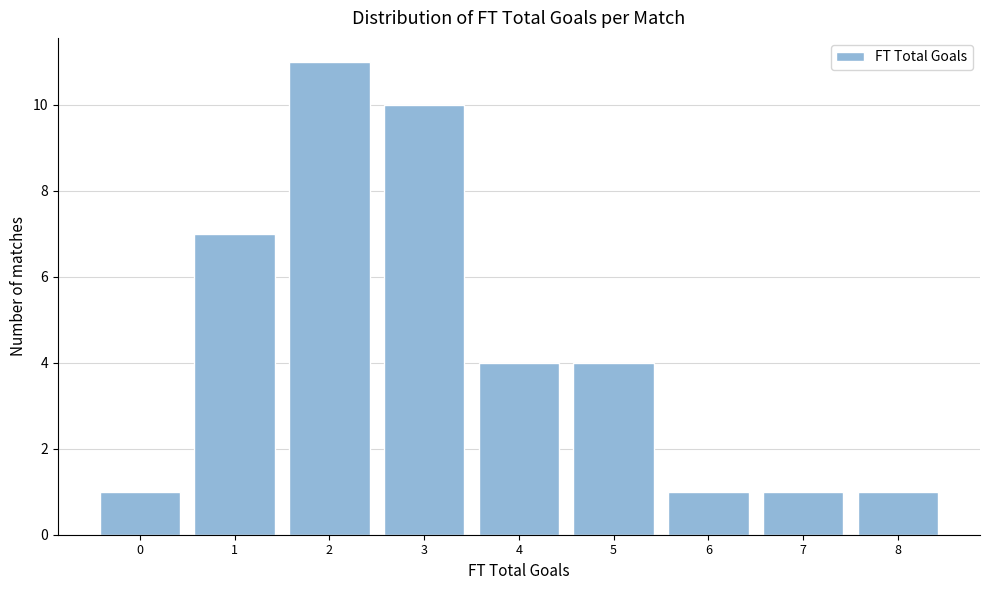

Reading left to right, list all the values displayed in this chart.

1	7	11	10	4	4	1	1	1